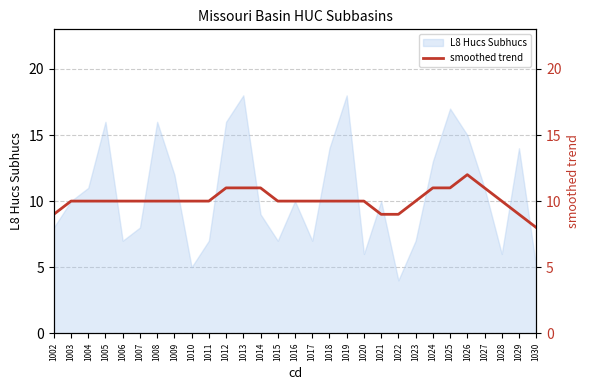

At which label is the value closest to 10?

1003